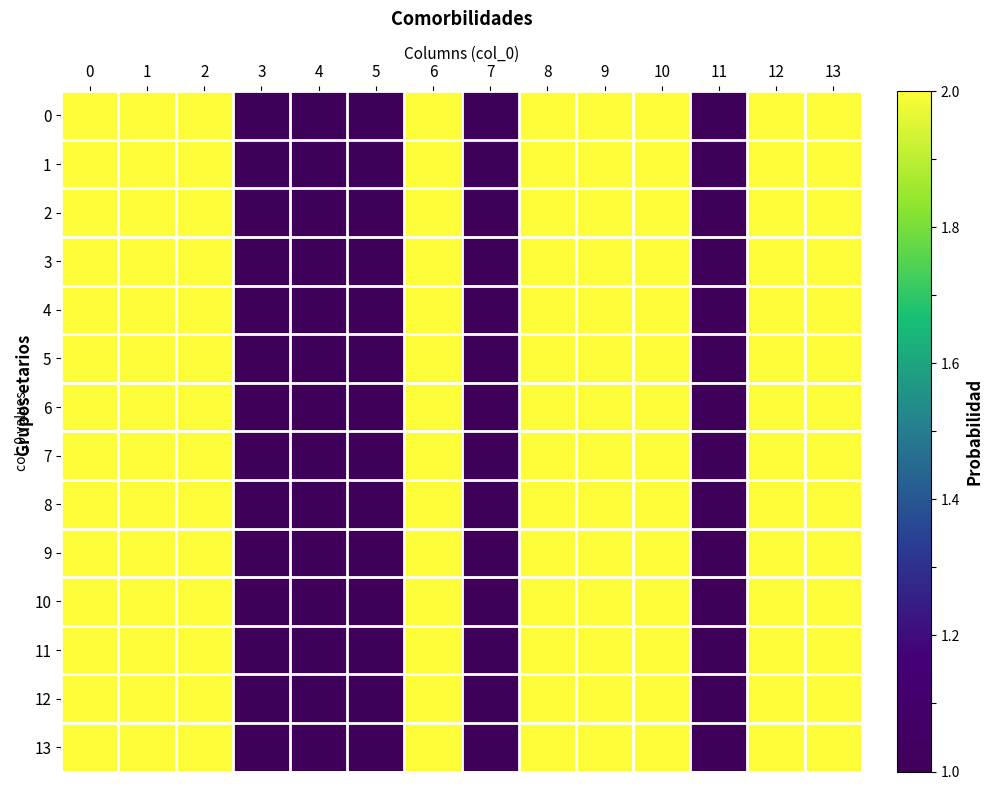

How many categories are shown in the chart?

14